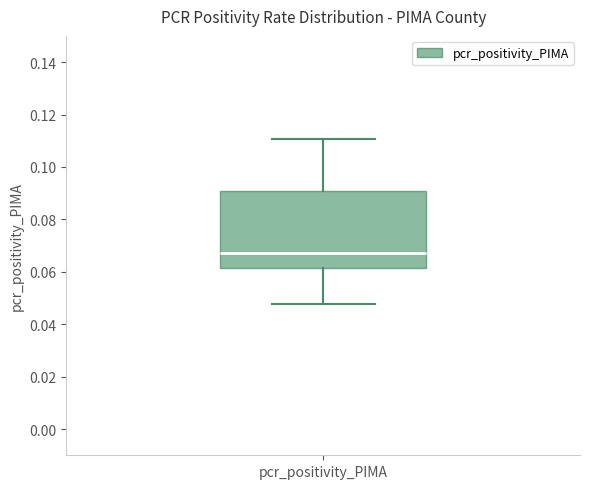

Where does the median line of the box for pcr_positivity_PIMA sit on the y-axis? The values are not printed on the chart, so give them approximately, as read against the axis.

0.068